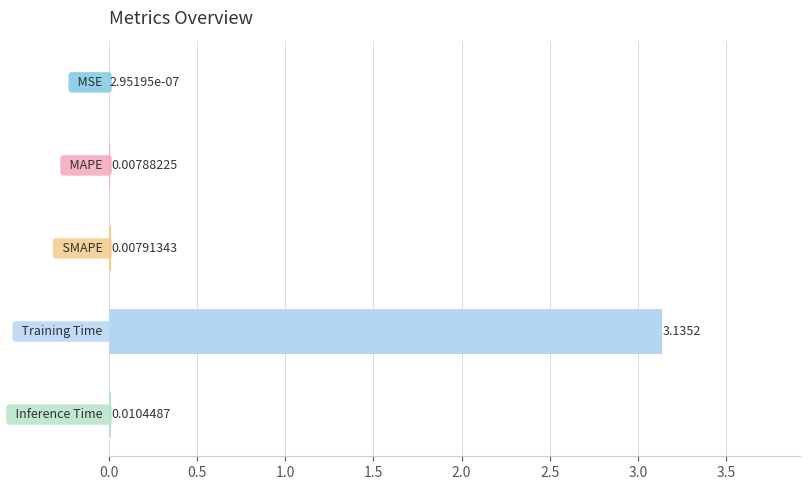

What is the sum of all values?

3.2